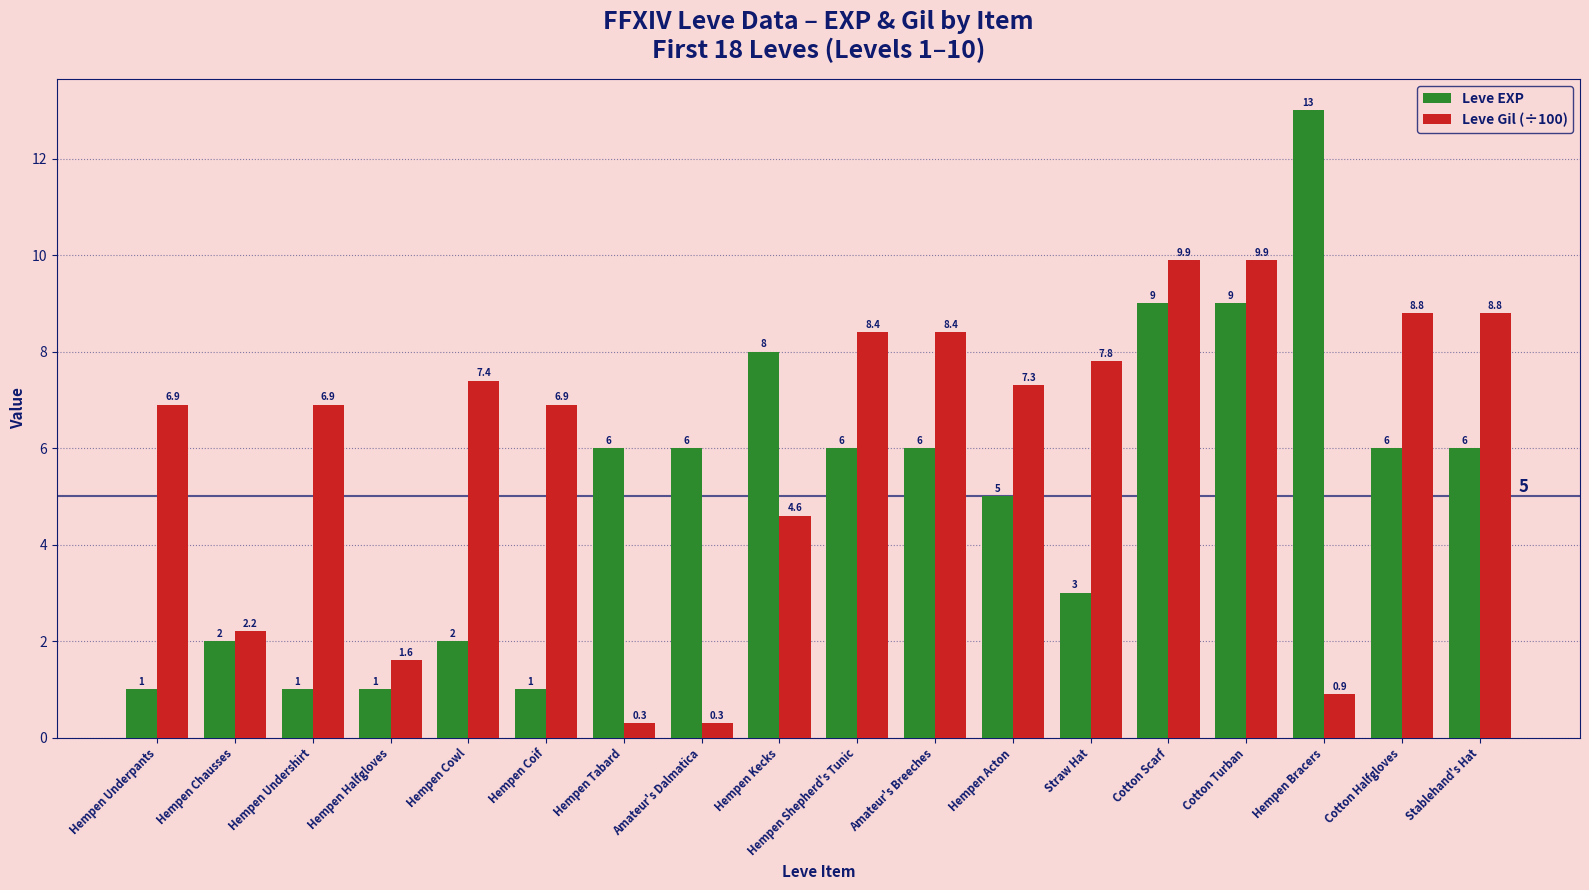

Which series has the largest total across all categories?

Leve Gil (÷100)